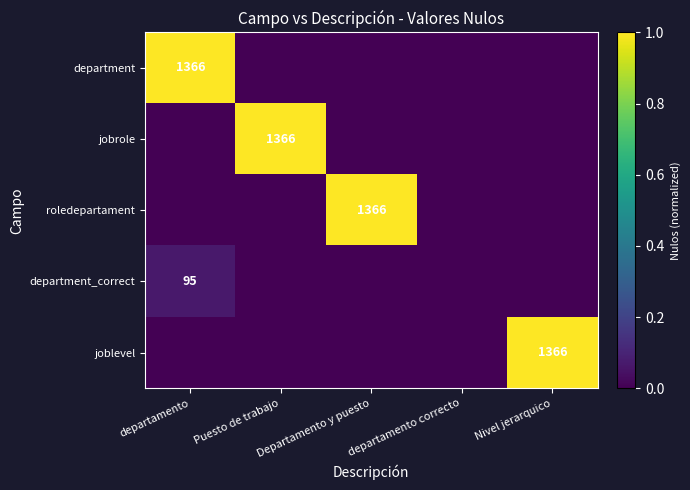

Is it true that joblevel equals 2010 at Nivel jerarquico?

False